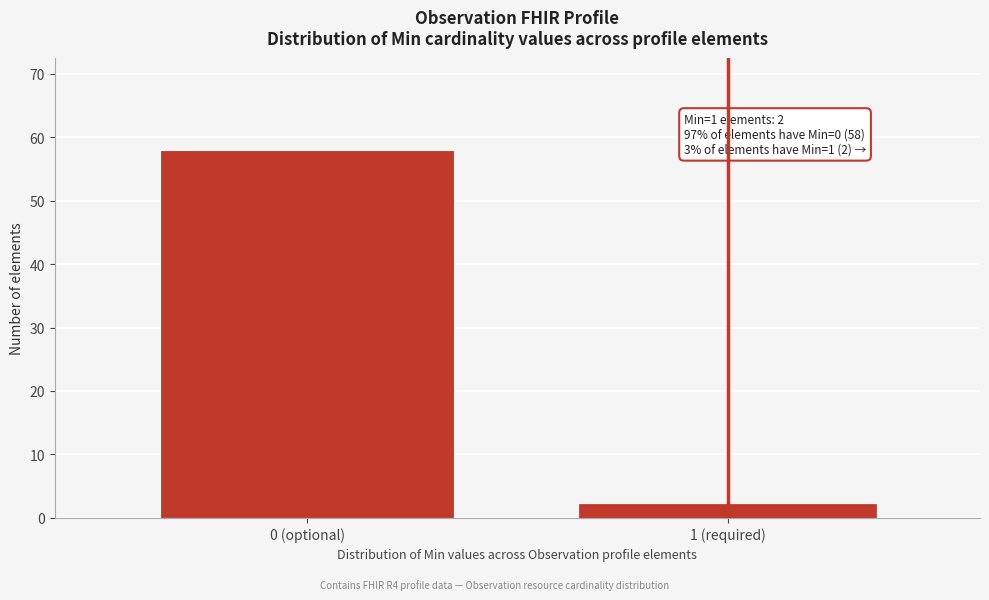

Reading left to right, extract all data points from this chart.

0 (optional)=58	1 (required)=2